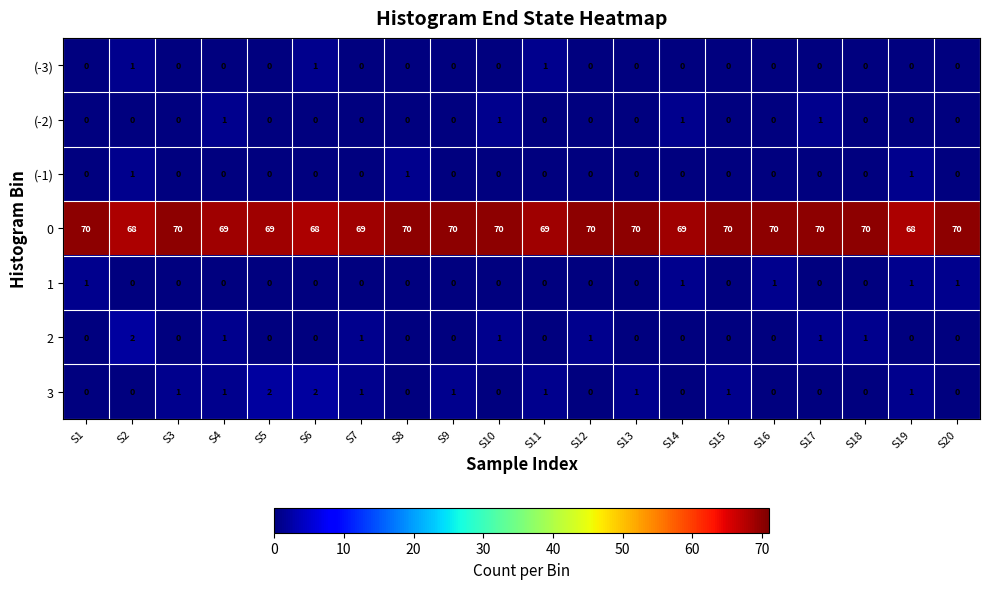

What is the spread (max minus min) of values at S11?

69